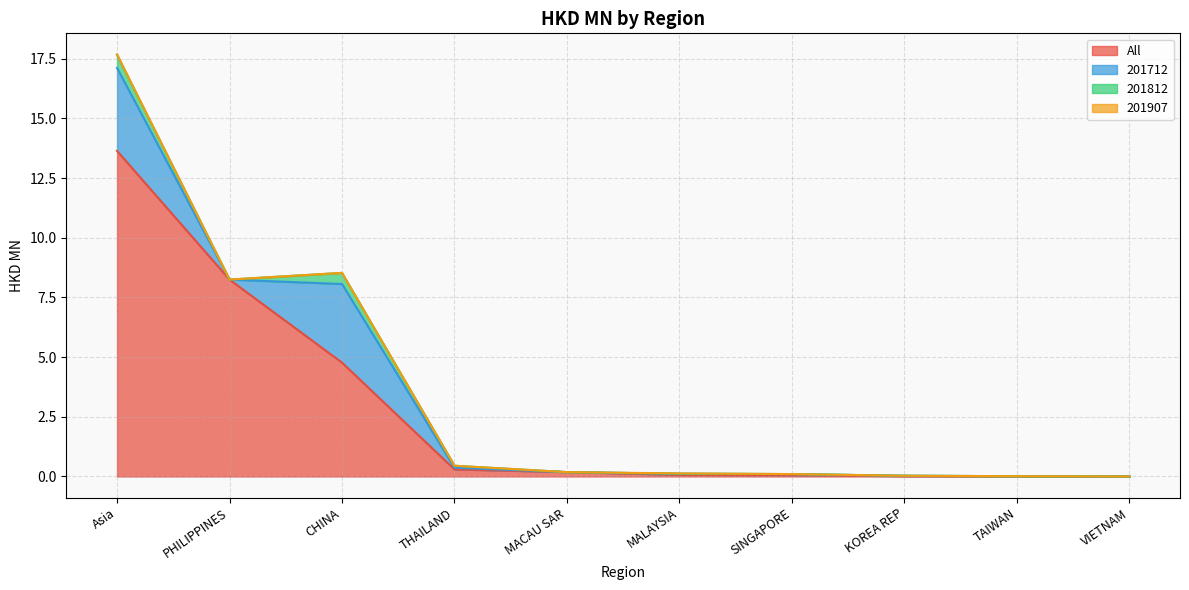

What is the sum of the All values at SINGAPORE and THAILAND?

0.3